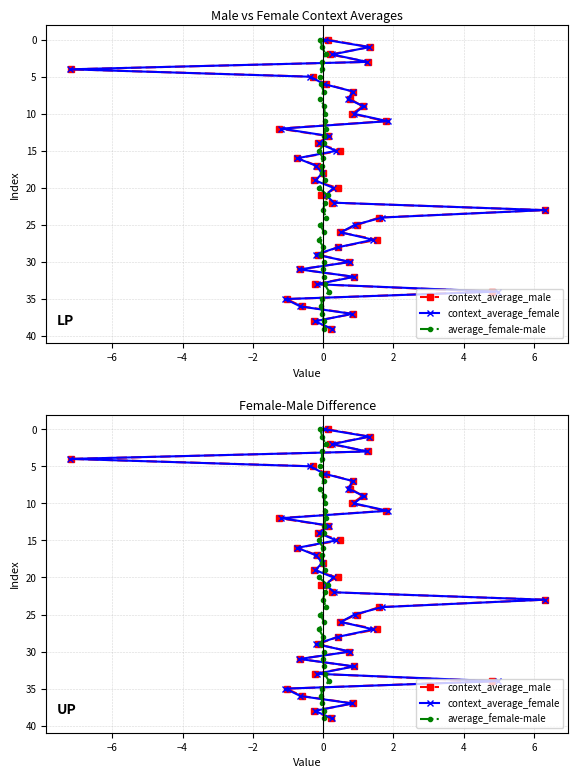

True or false: context_average_male and context_average_female intersect in this chart.

False